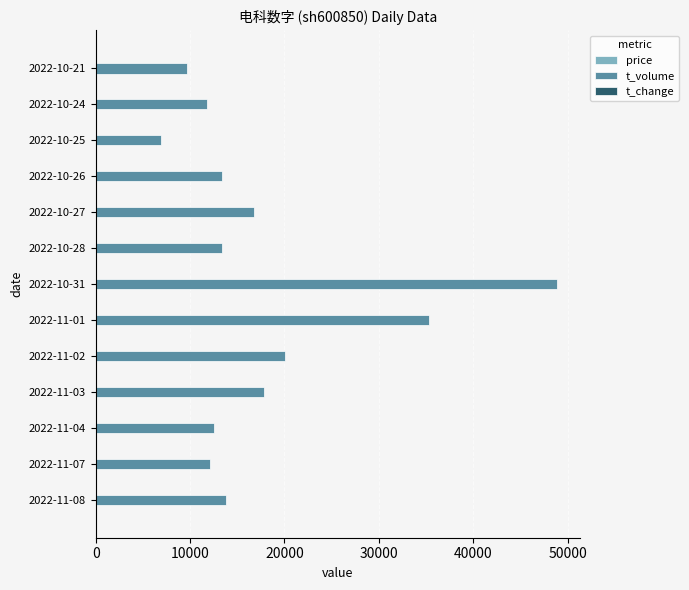

At which label does t_volume reach its peak?

2022-10-31